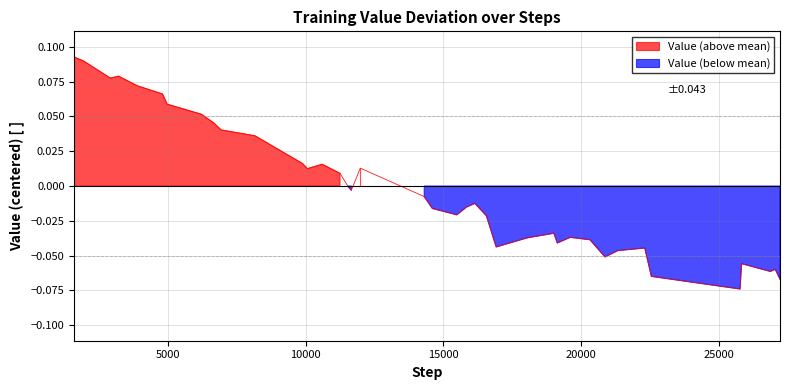

Count the number of categories in the chart.

40